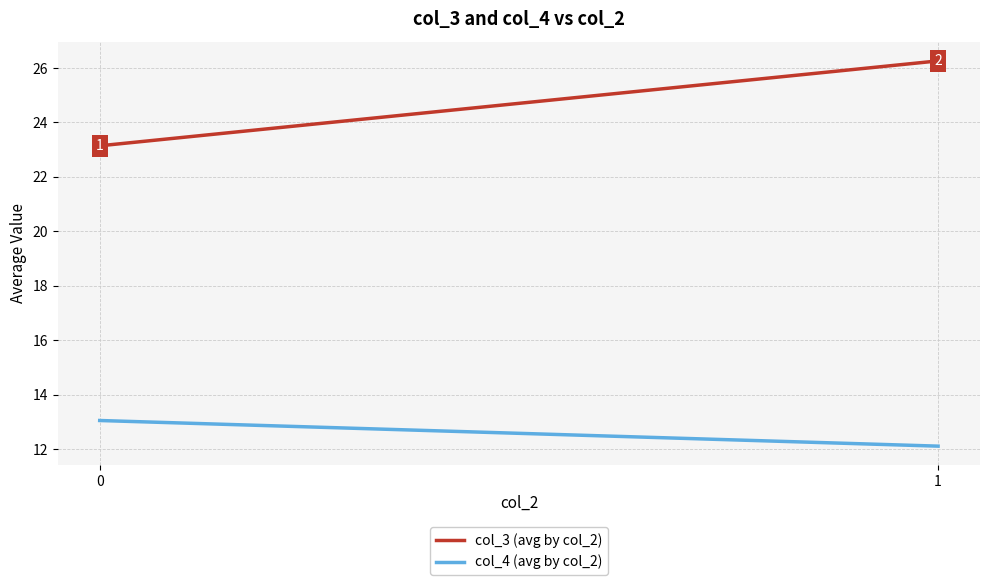

How many data points in col_3 (avg by col_2) are above 26?

1